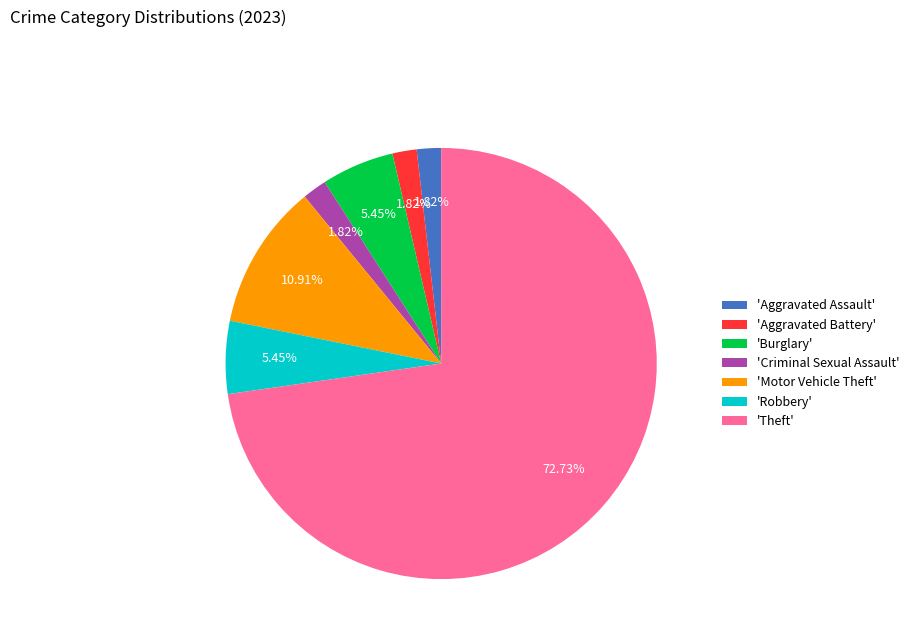

Which category has the biggest portion of the pie?

'Theft'